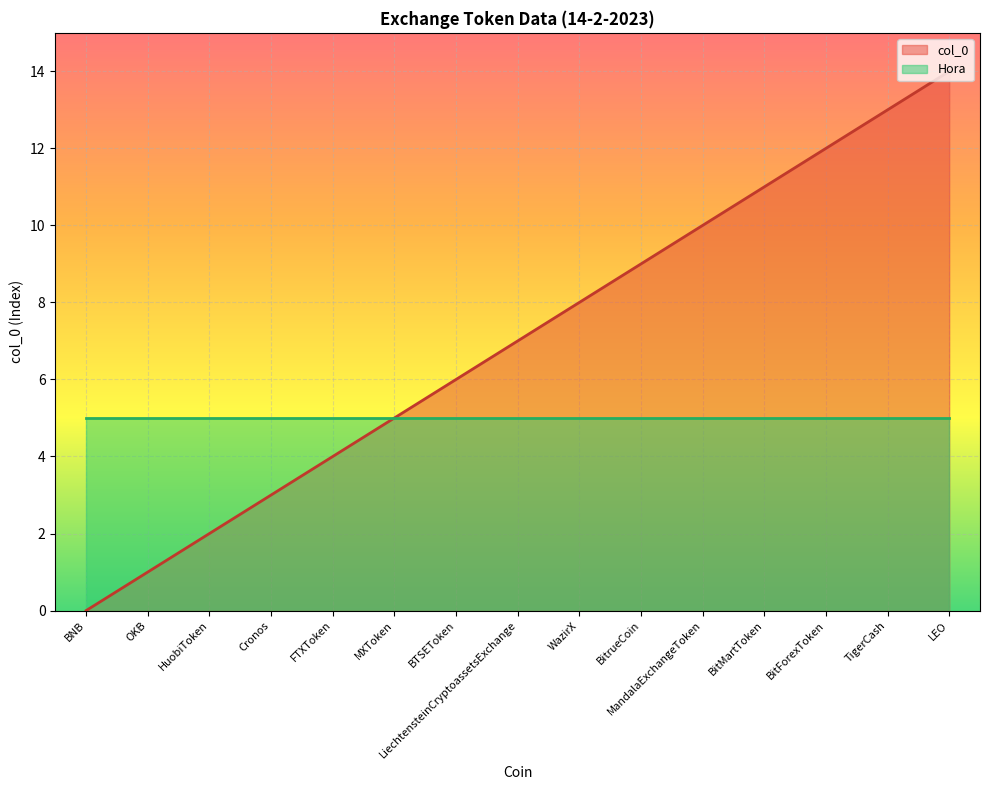

True or false: the data shows 5 at MXToken.

True